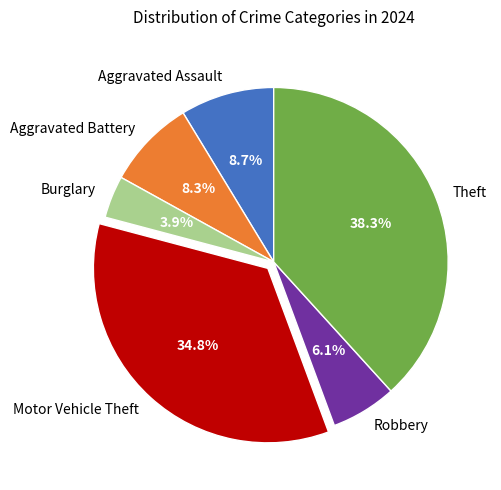

To the nearest percent, what is the combined percentage of Motor Vehicle Theft and Theft?

73%